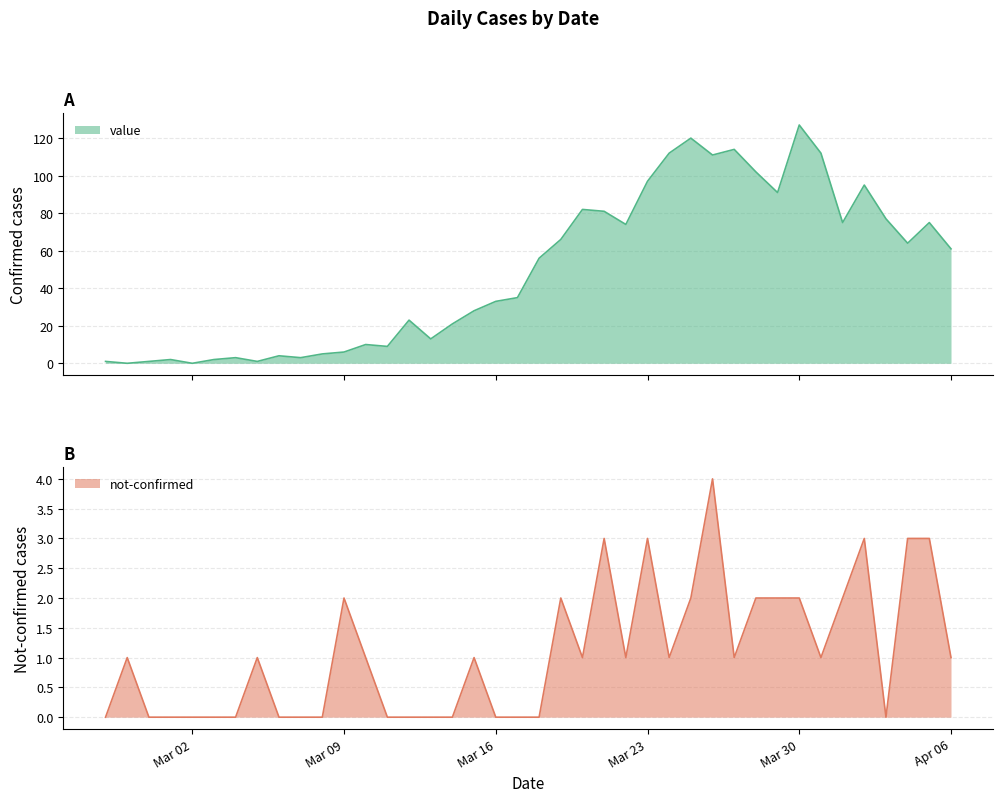

True or false: value and not-confirmed intersect in this chart.

True